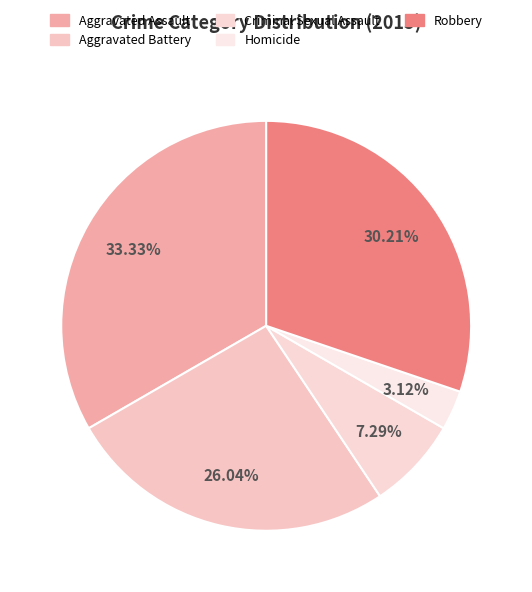

Is Aggravated Battery the majority of the pie?

No